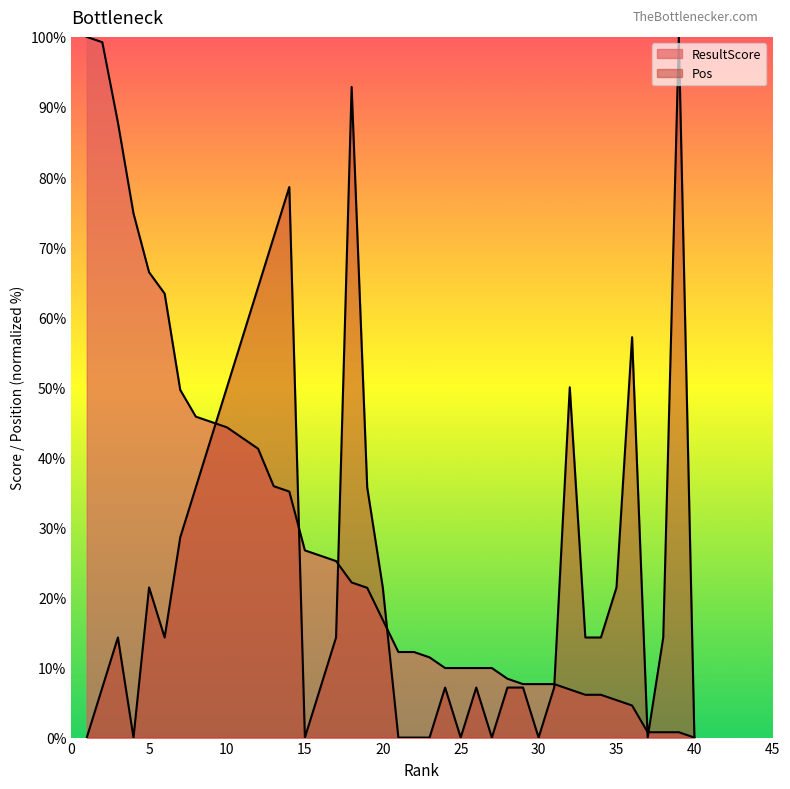

What is the difference between the ResultScore values at 24 and 5?

56.5